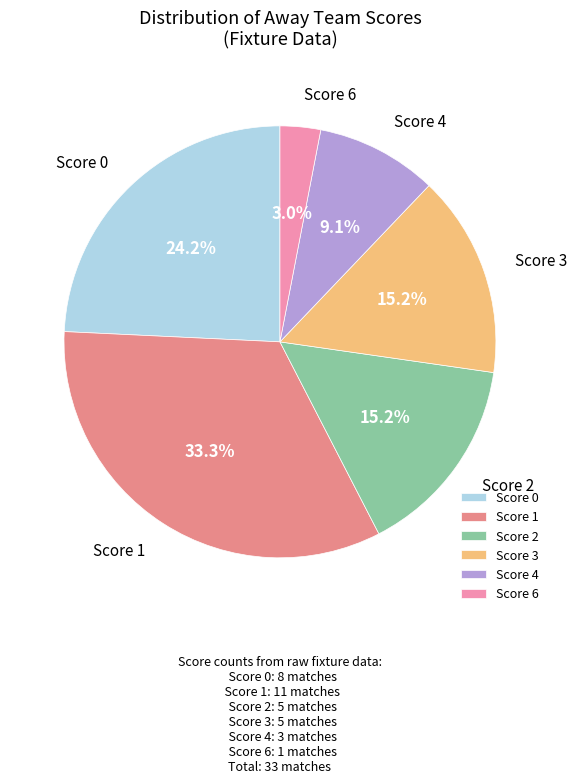

Is there a majority slice in this chart?

No